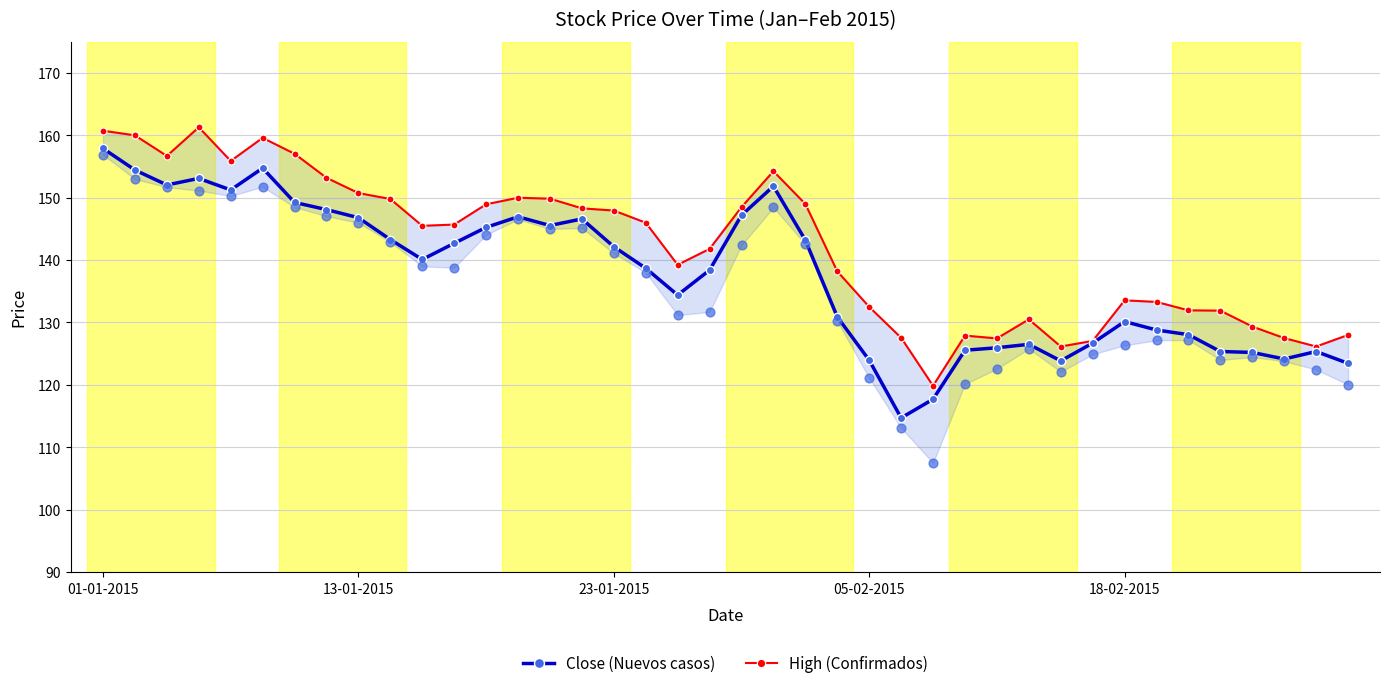

At how many categories does at least one series exceed 150?

10